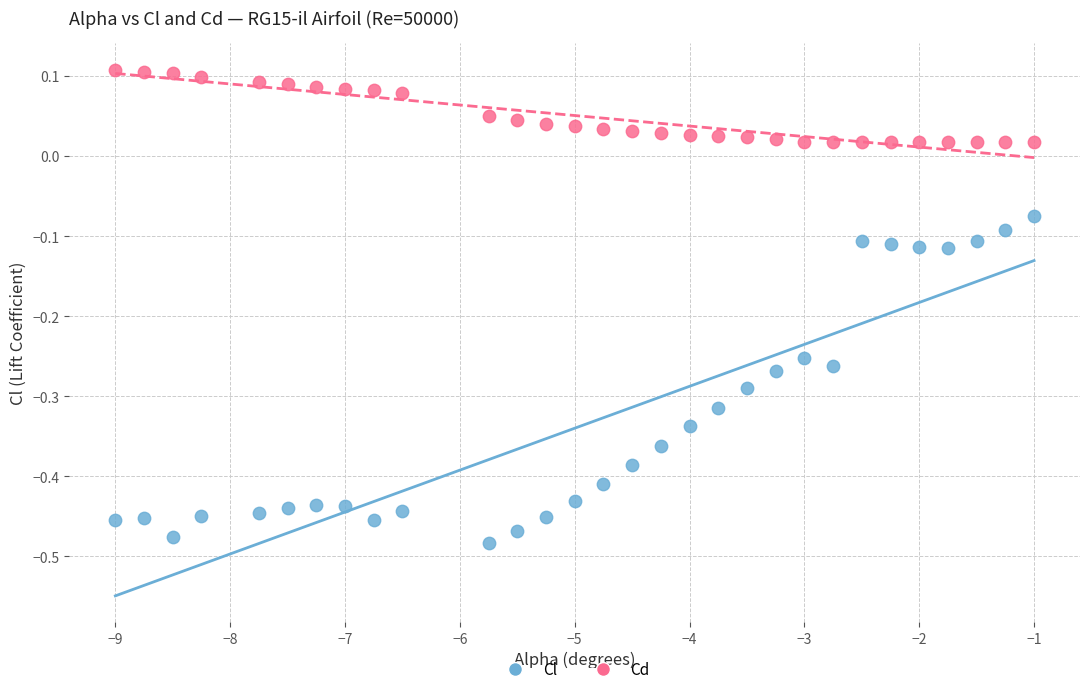

Across all data points, what is the range of Y values (max minus min)?

0.6